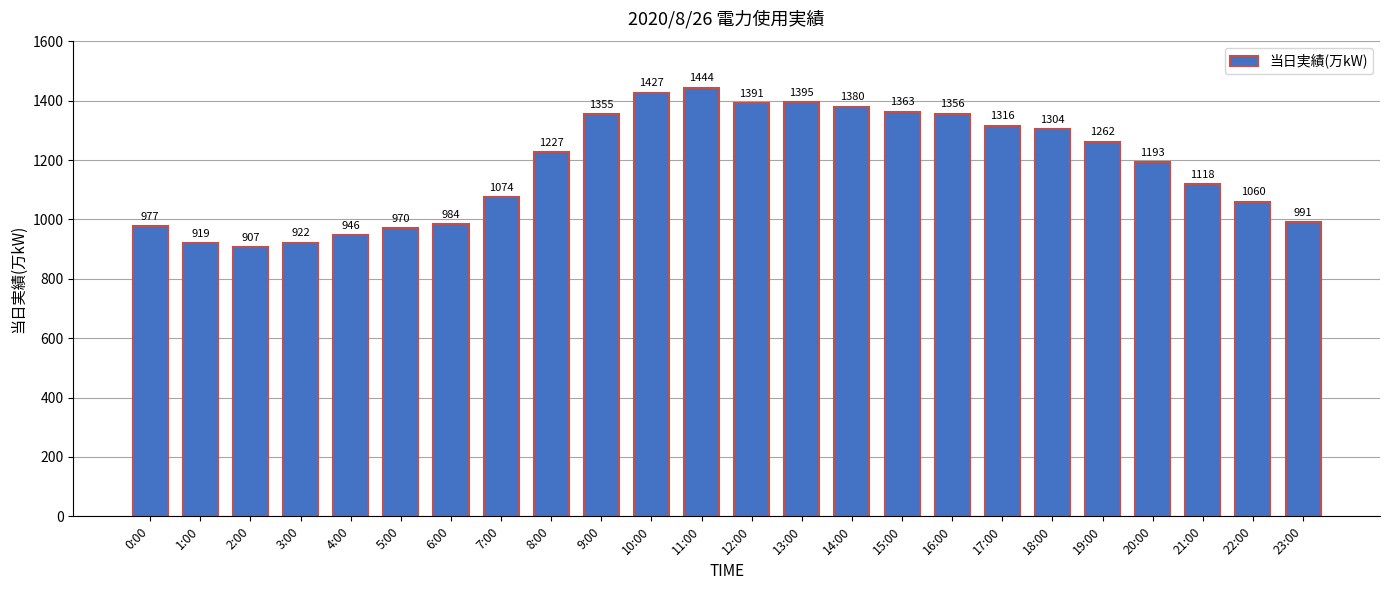

What is the ratio of the value at 5:00 to the value at 10:00?

0.7